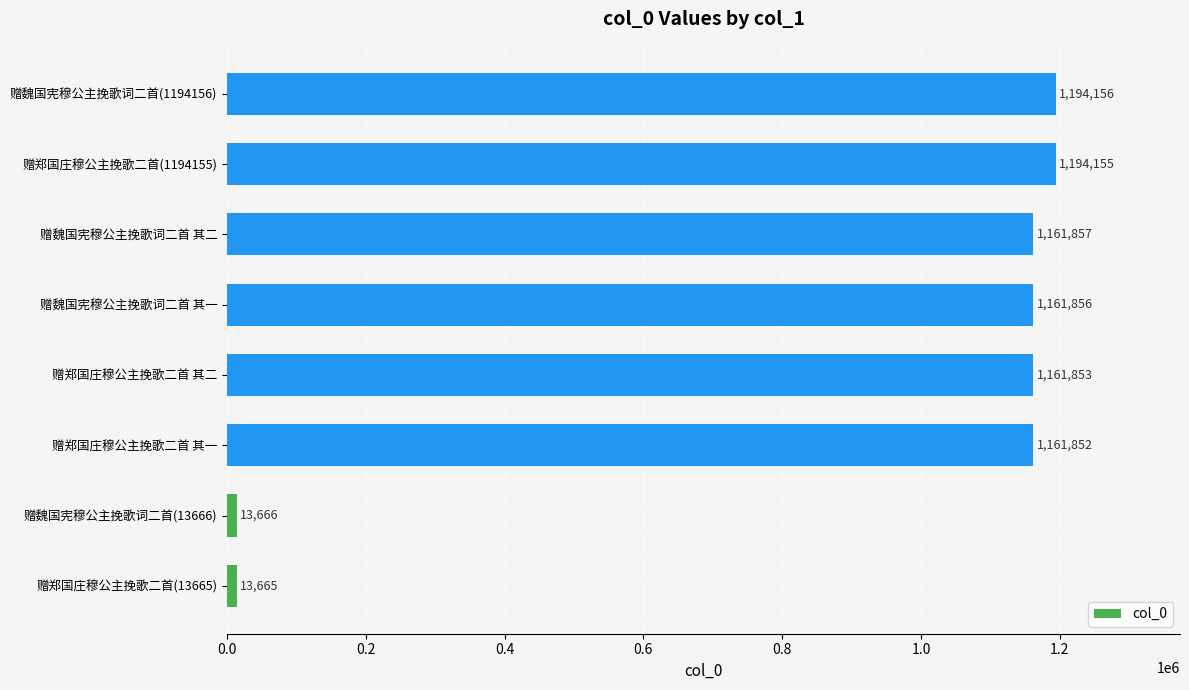

What is the change in value from 赠郑国庄穆公主挽歌二首 其一 to 赠郑国庄穆公主挽歌二首 其二?

+1